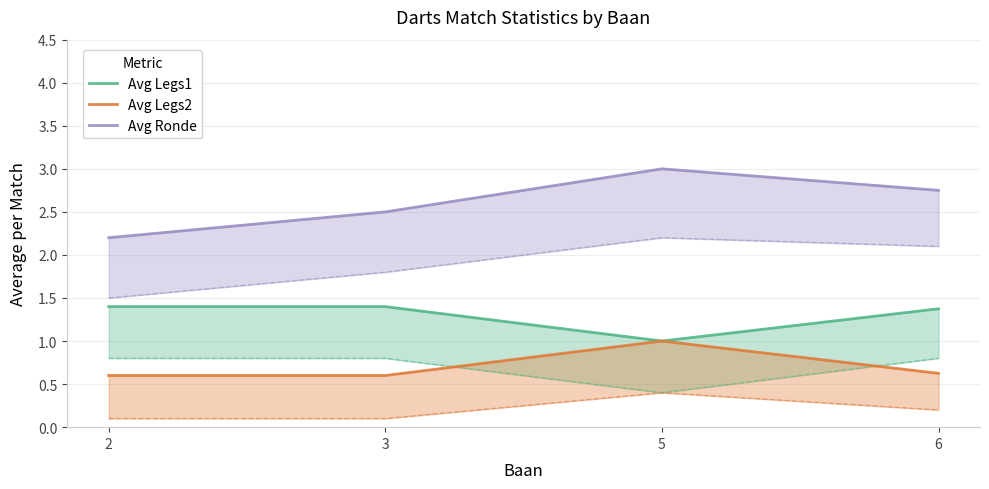

Reading left to right, transcribe all the data shown in this chart.

Avg Legs1: 2=1.4	3=1.4	5=1.0	6=1.4
Avg Legs2: 2=0.6	3=0.6	5=1.0	6=0.6
Avg Ronde: 2=2.2	3=2.5	5=3.0	6=2.8